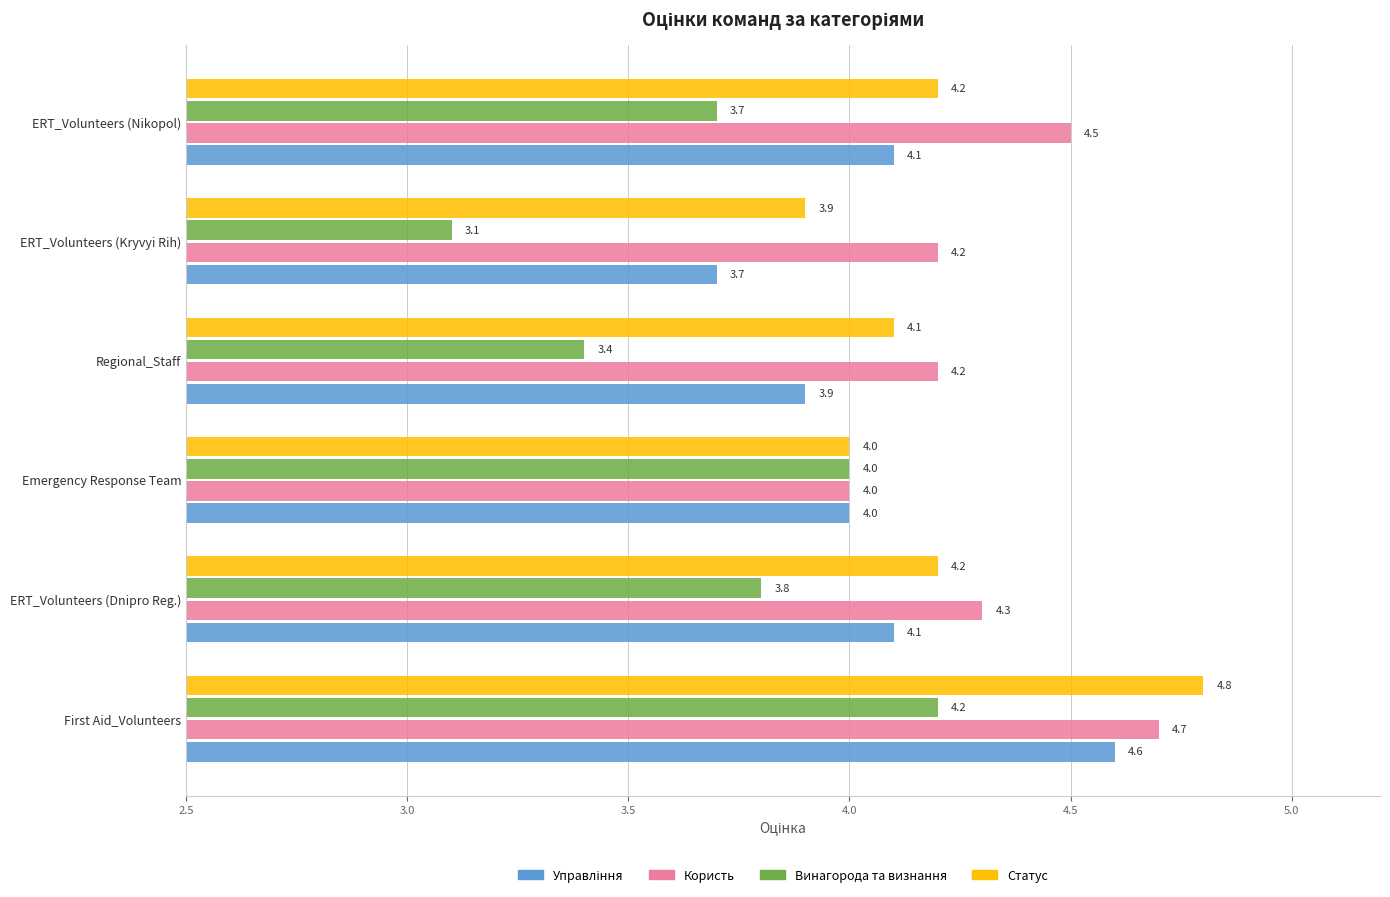

List the labels in order of Винагорода та визнання value, largest first.

First Aid_Volunteers, Emergency Response Team, ERT_Volunteers (Dnipro Reg.), ERT_Volunteers (Nikopol), Regional_Staff, ERT_Volunteers (Kryvyi Rih)